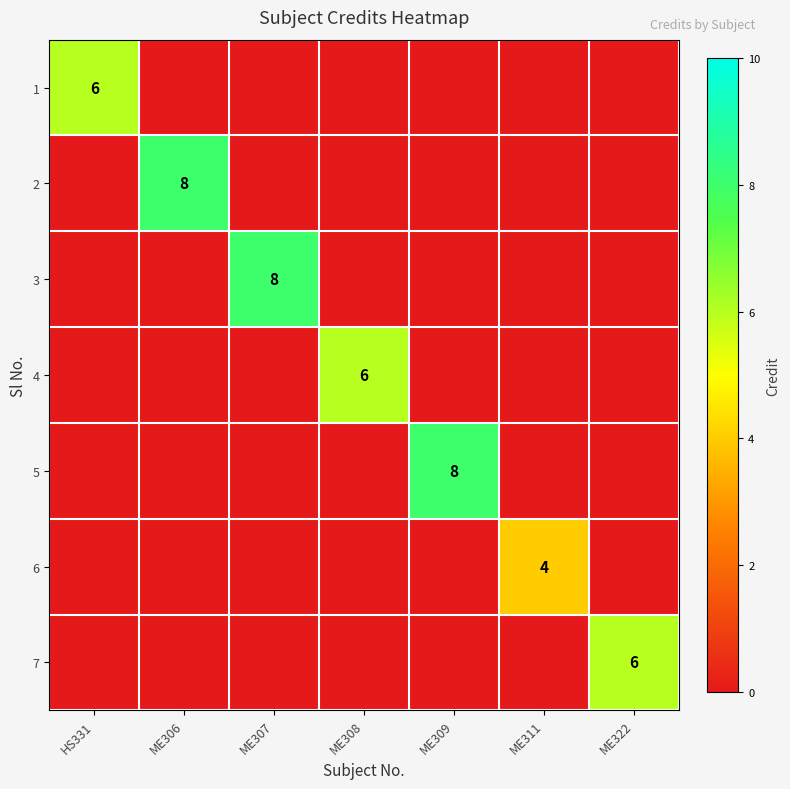

The 7 series shows 6 at ME322. True or false?

True